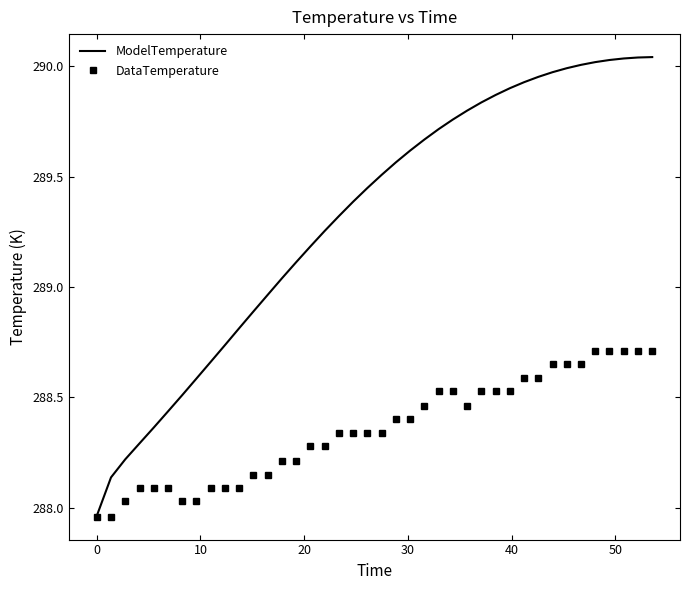

Rank the series by their maximum value, from highest to lowest.

ModelTemperature, DataTemperature